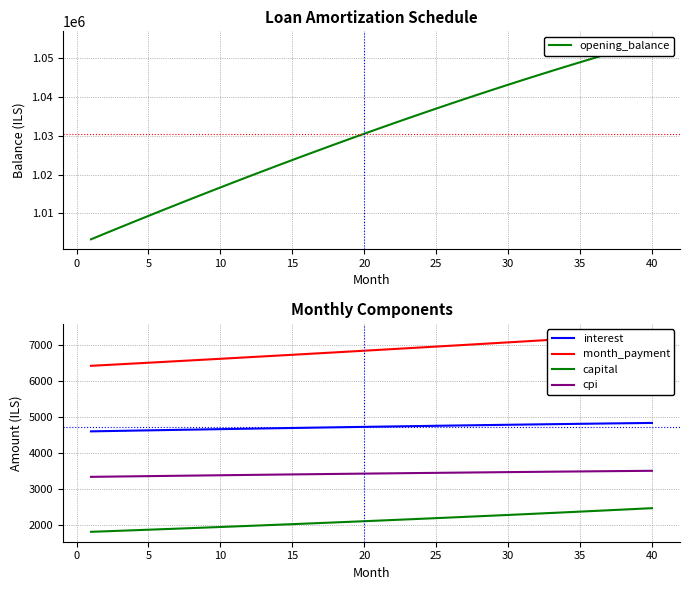

What are all the series names shown in the legend?

opening_balance, interest, month_payment, capital, cpi